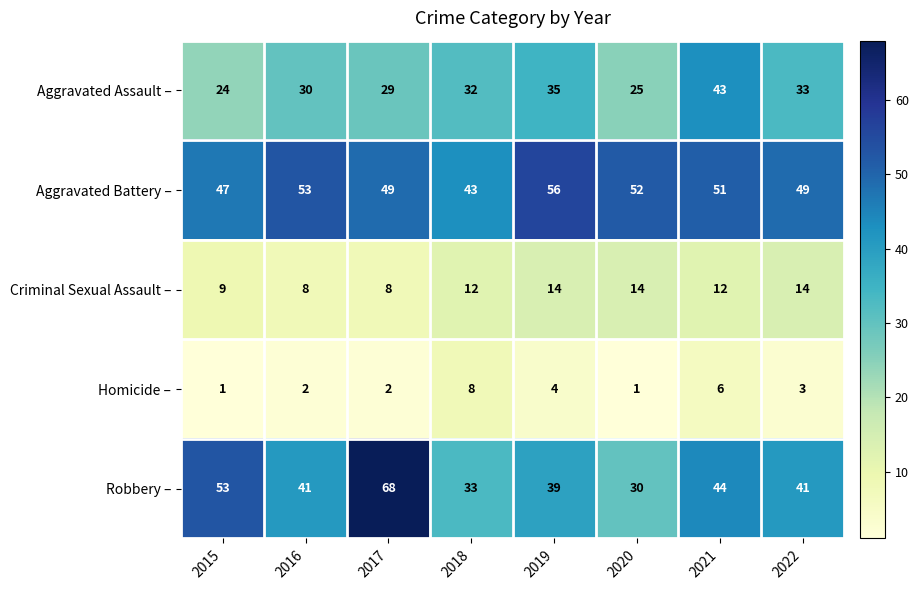

At which label does Homicide – first exceed 3?

2018